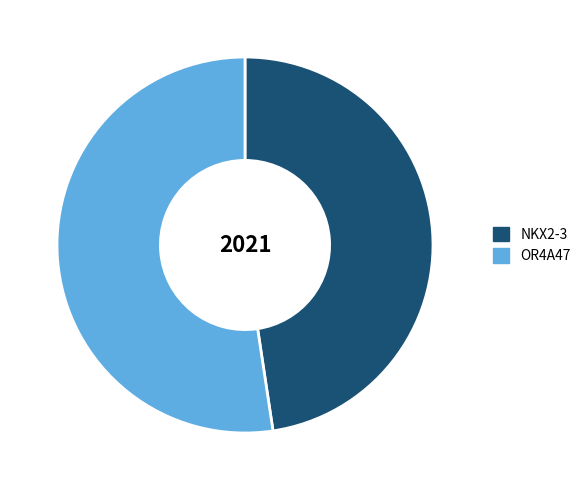

Between OR4A47 and NKX2-3, which is larger?

OR4A47